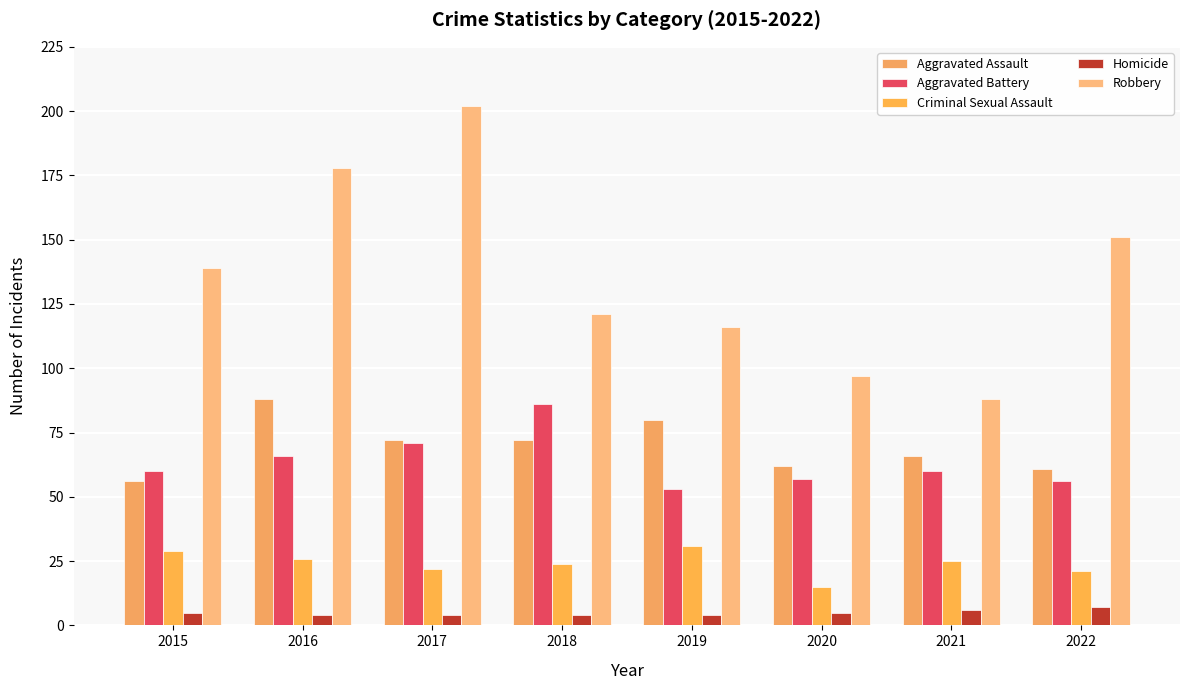

How many values in the Robbery series are below 139?

4